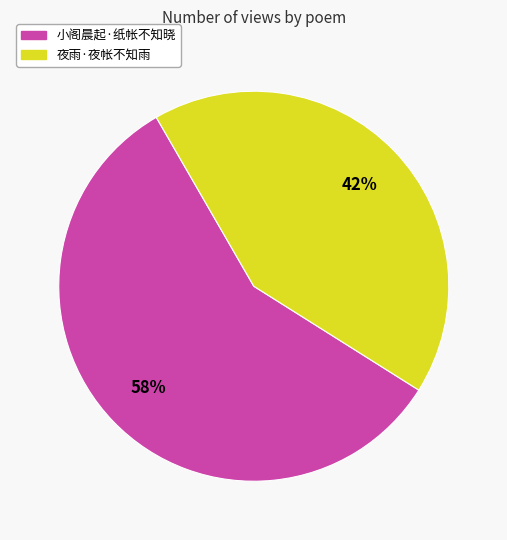

To the nearest percent, what percentage of the pie is 夜雨·夜帐不知雨?

42%